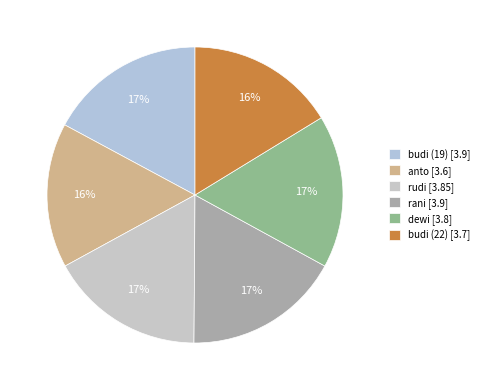

What is the change in value from rudi to budi (22)?

-0.1